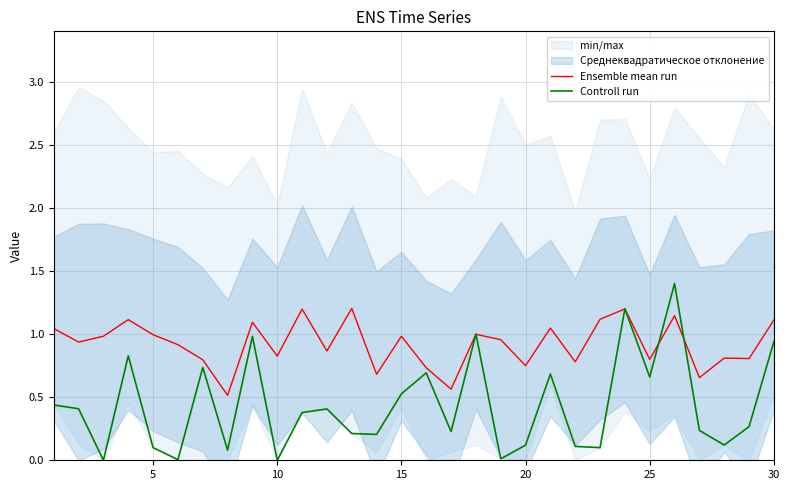

Is it true that Ensemble mean run equals 1.2 at 20?

False